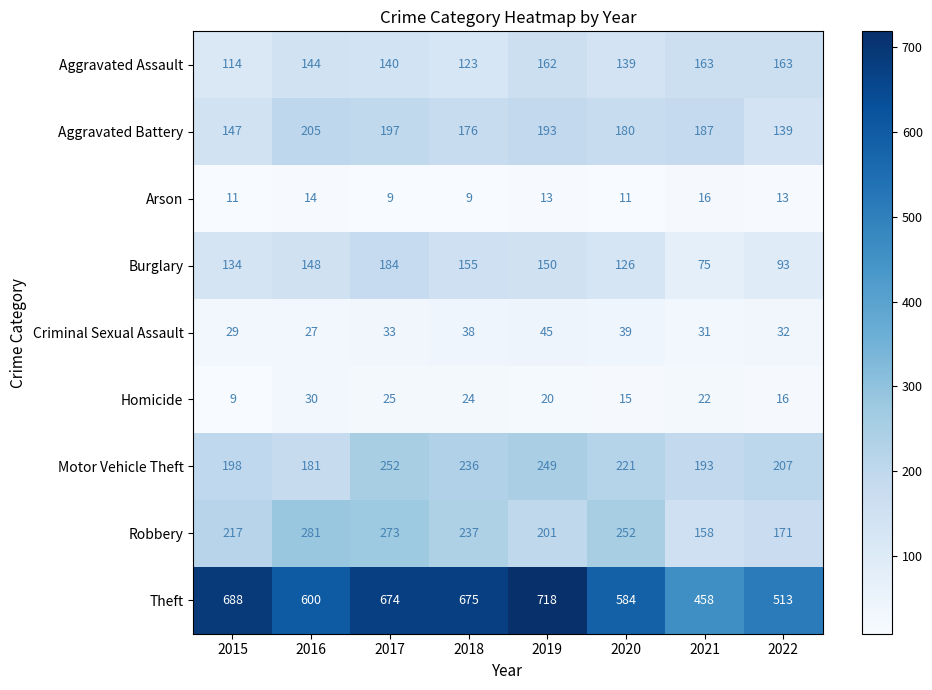

What is the smallest value displayed?

9